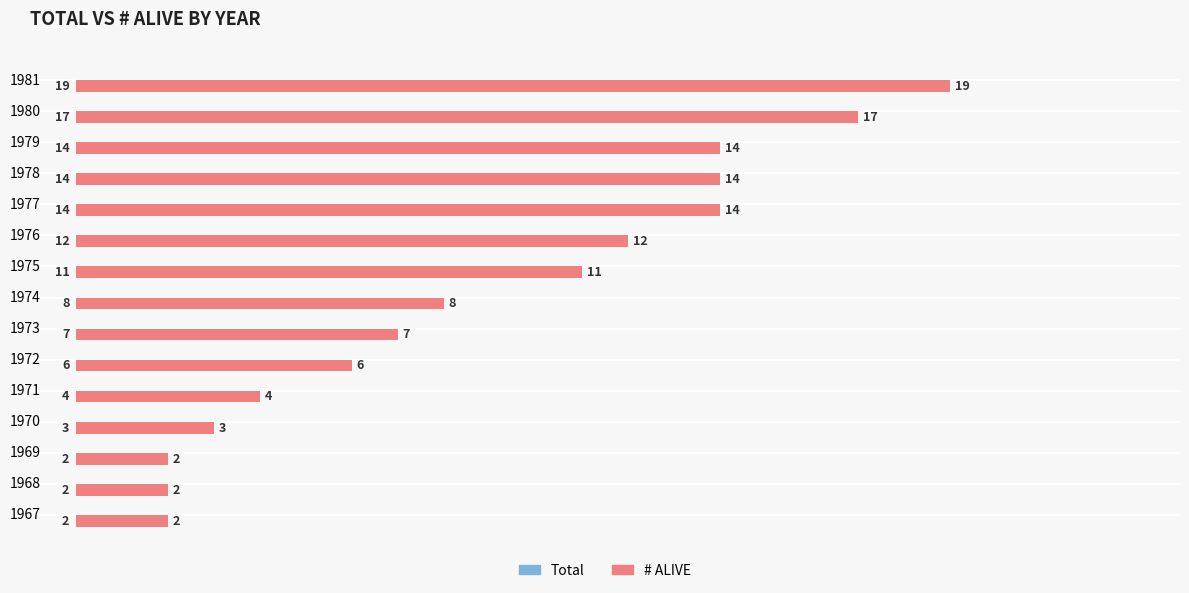

The value at 1967 is 2. True or false?

True